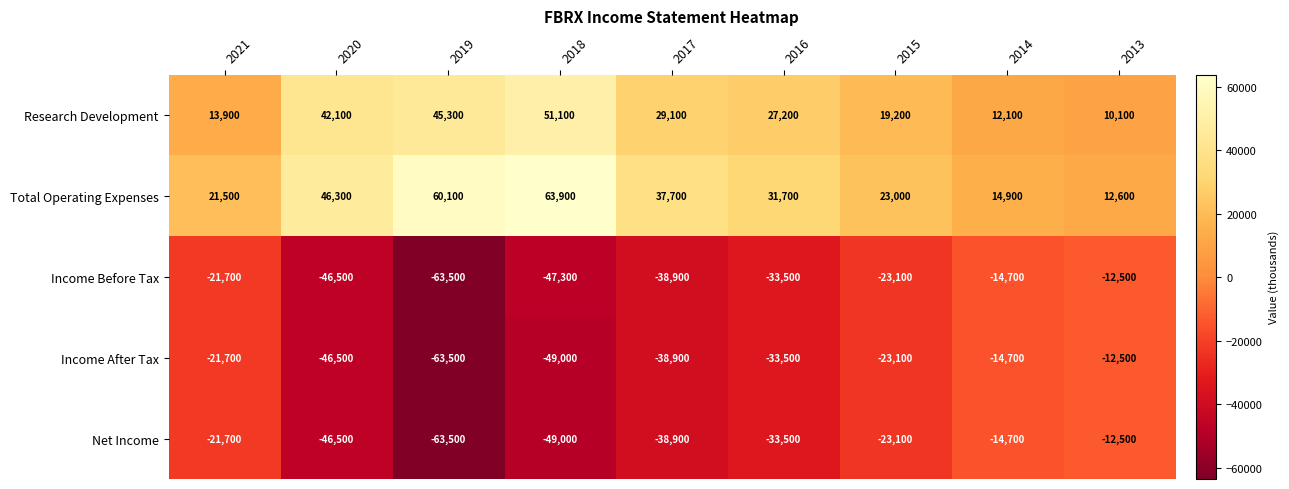

What is the sum of all Income After Tax values?

-303400